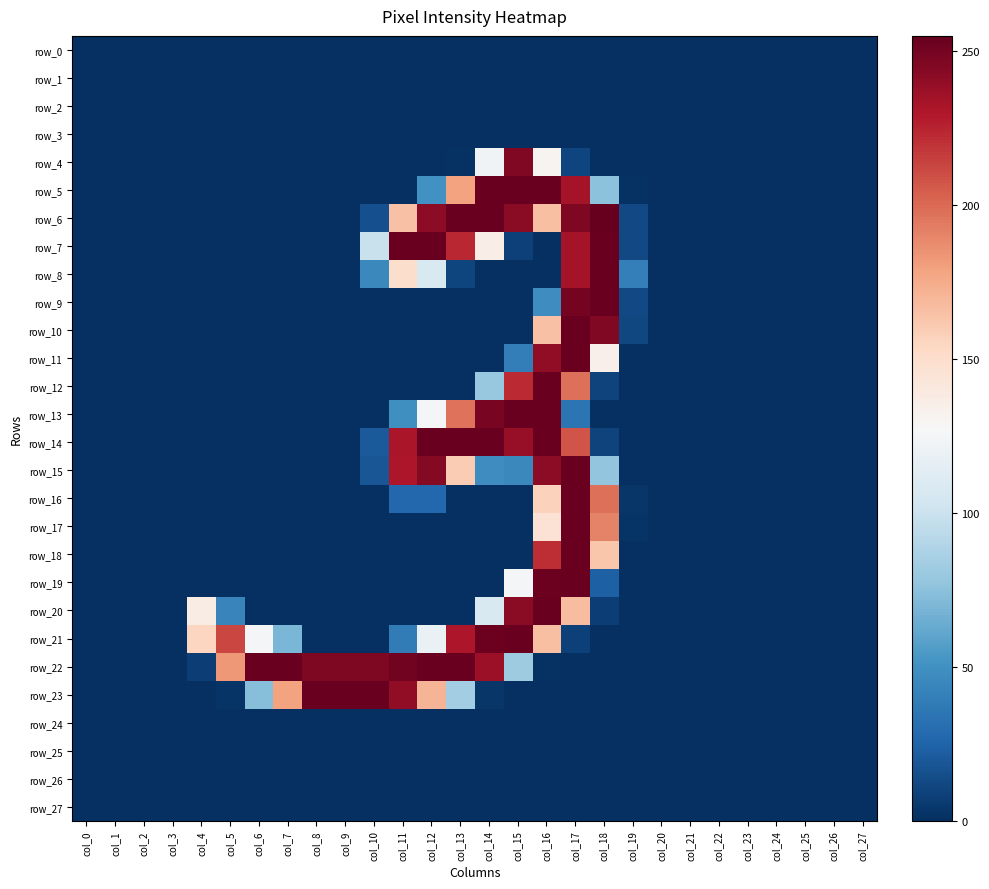

Reading left to right, extract all data points from this chart.

row_0: 0	0	0	0	0	0	0	0	0	0	0	0	0	0	0	0	0	0	0	0	0	0	0	0	0	0	0	0
row_1: 0	0	0	0	0	0	0	0	0	0	0	0	0	0	0	0	0	0	0	0	0	0	0	0	0	0	0	0
row_2: 0	0	0	0	0	0	0	0	0	0	0	0	0	0	0	0	0	0	0	0	0	0	0	0	0	0	0	0
row_3: 0	0	0	0	0	0	0	0	0	0	0	0	0	0	0	0	0	0	0	0	0	0	0	0	0	0	0	0
row_4: 0	0	0	0	0	0	0	0	0	0	0	0	0	1	123	246	131	10	0	0	0	0	0	0	0	0	0	0
row_5: 0	0	0	0	0	0	0	0	0	0	0	0	50	179	254	254	254	234	75	1	0	0	0	0	0	0	0	0
row_6: 0	0	0	0	0	0	0	0	0	0	15	165	242	254	254	243	166	247	255	12	0	0	0	0	0	0	0	0
row_7: 0	0	0	0	0	0	0	0	0	0	99	254	254	224	136	8	0	234	254	12	0	0	0	0	0	0	0	0
row_8: 0	0	0	0	0	0	0	0	0	0	45	150	108	10	0	0	0	234	254	40	0	0	0	0	0	0	0	0
row_9: 0	0	0	0	0	0	0	0	0	0	0	0	0	0	0	0	48	250	254	12	0	0	0	0	0	0	0	0
row_10: 0	0	0	0	0	0	0	0	0	0	0	0	0	0	0	0	165	254	246	11	0	0	0	0	0	0	0	0
row_11: 0	0	0	0	0	0	0	0	0	0	0	0	0	0	0	39	241	254	134	0	0	0	0	0	0	0	0	0
row_12: 0	0	0	0	0	0	0	0	0	0	0	0	0	0	79	223	254	198	9	0	0	0	0	0	0	0	0	0
row_13: 0	0	0	0	0	0	0	0	0	0	0	49	126	197	249	254	254	34	0	0	0	0	0	0	0	0	0	0
row_14: 0	0	0	0	0	0	0	0	0	0	20	232	254	254	254	239	254	208	9	0	0	0	0	0	0	0	0	0
row_15: 0	0	0	0	0	0	0	0	0	0	18	231	245	160	48	45	242	254	77	0	0	0	0	0	0	0	0	0
row_16: 0	0	0	0	0	0	0	0	0	0	0	27	27	0	0	0	157	254	198	3	0	0	0	0	0	0	0	0
row_17: 0	0	0	0	0	0	0	0	0	0	0	0	0	0	0	0	146	254	191	2	0	0	0	0	0	0	0	0
row_18: 0	0	0	0	0	0	0	0	0	0	0	0	0	0	0	0	222	254	163	0	0	0	0	0	0	0	0	0
row_19: 0	0	0	0	0	0	0	0	0	0	0	0	0	0	0	126	253	254	23	0	0	0	0	0	0	0	0	0
row_20: 0	0	0	0	137	43	0	0	0	0	0	0	0	0	108	243	254	167	7	0	0	0	0	0	0	0	0	0
row_21: 0	0	0	0	155	213	125	69	0	0	0	38	119	231	253	254	166	8	0	0	0	0	0	0	0	0	0	0
row_22: 0	0	0	0	7	183	254	254	247	247	247	251	254	254	237	82	1	0	0	0	0	0	0	0	0	0	0	0
row_23: 0	0	0	0	0	2	73	179	254	254	254	241	171	83	3	0	0	0	0	0	0	0	0	0	0	0	0	0
row_24: 0	0	0	0	0	0	0	0	0	0	0	0	0	0	0	0	0	0	0	0	0	0	0	0	0	0	0	0
row_25: 0	0	0	0	0	0	0	0	0	0	0	0	0	0	0	0	0	0	0	0	0	0	0	0	0	0	0	0
row_26: 0	0	0	0	0	0	0	0	0	0	0	0	0	0	0	0	0	0	0	0	0	0	0	0	0	0	0	0
row_27: 0	0	0	0	0	0	0	0	0	0	0	0	0	0	0	0	0	0	0	0	0	0	0	0	0	0	0	0